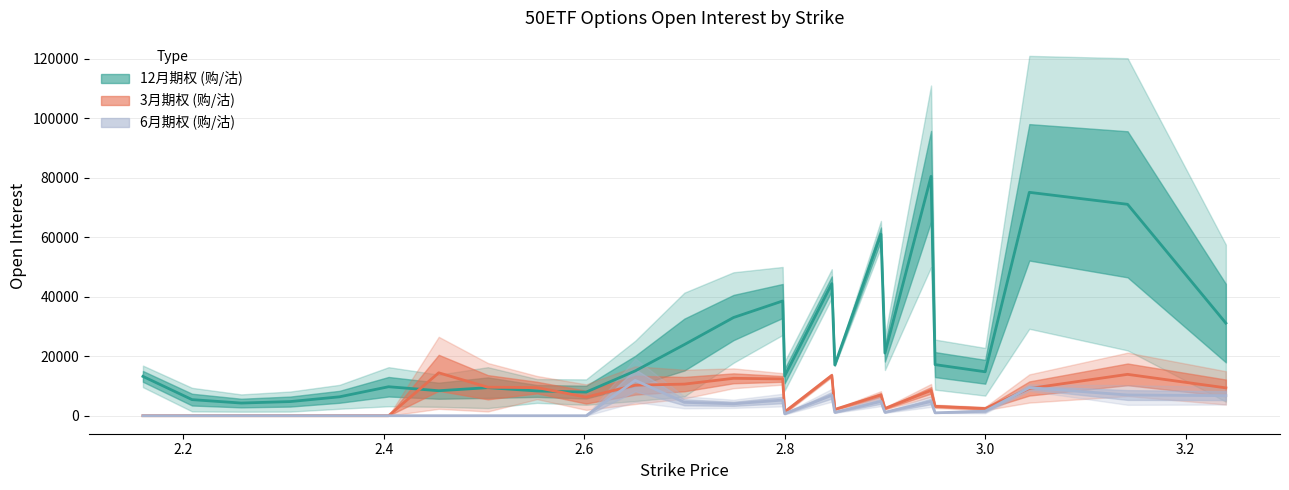

How many data points in 12月期权 (买/卖) are above 15069?

12